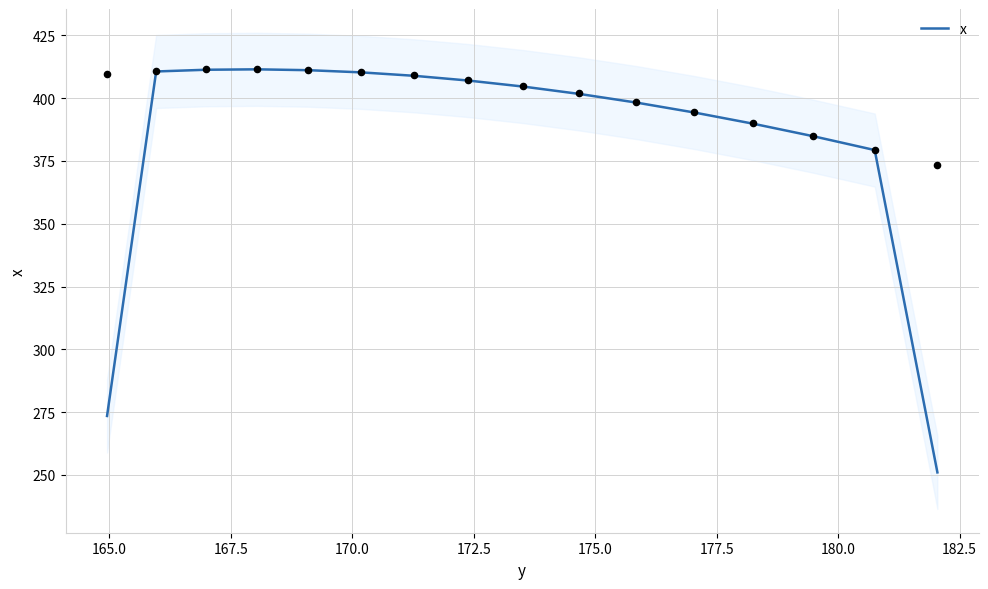

Which has a higher value, 167.5 or 165.0?

167.5